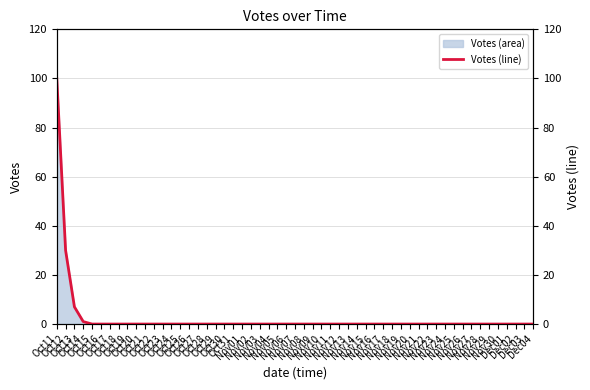

Which has a higher value, Oct13 or Oct15?

Oct13